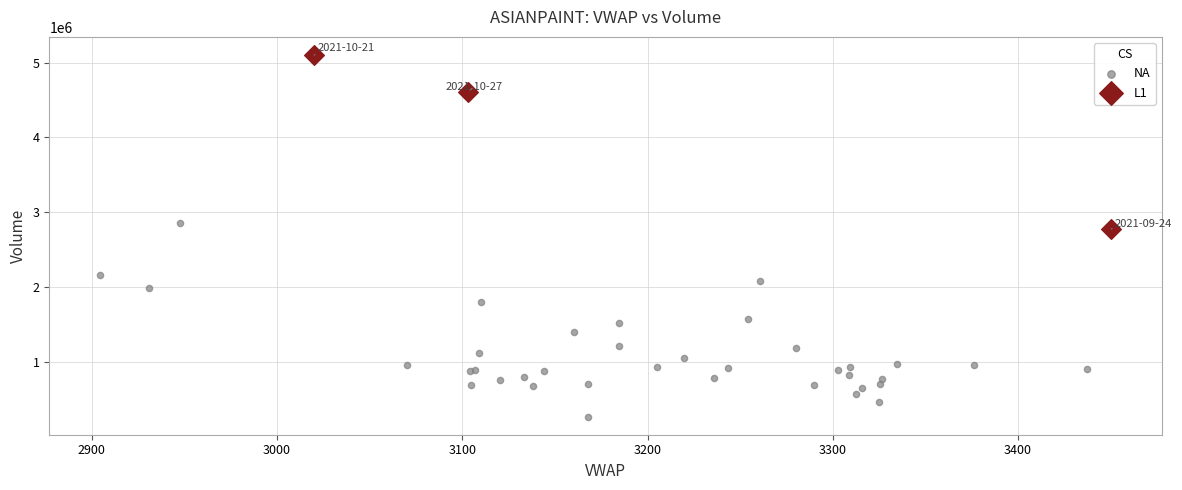

What are all the series names shown in the legend?

NA, L1